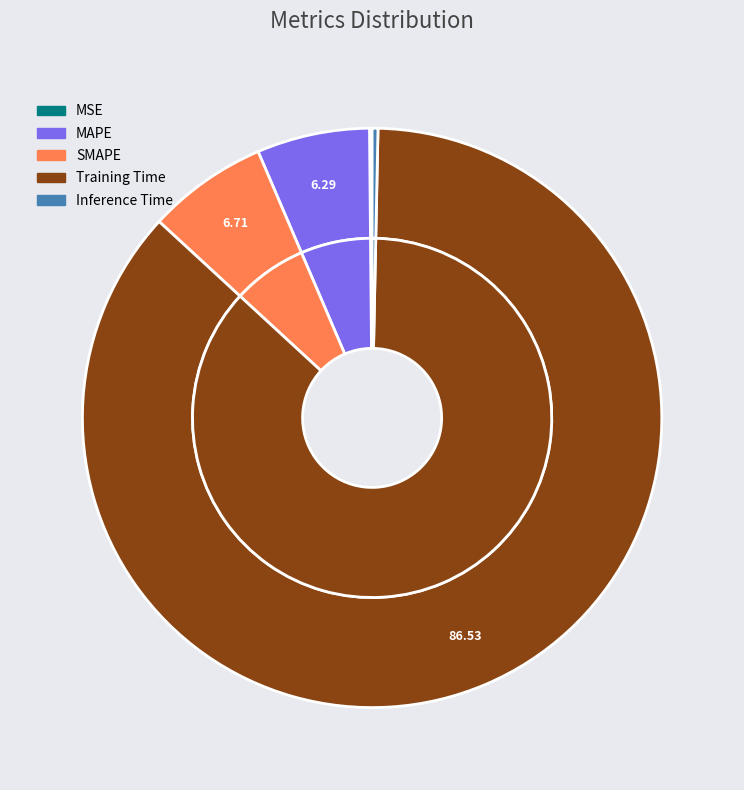

Between Training Time and MAPE, which is larger?

Training Time